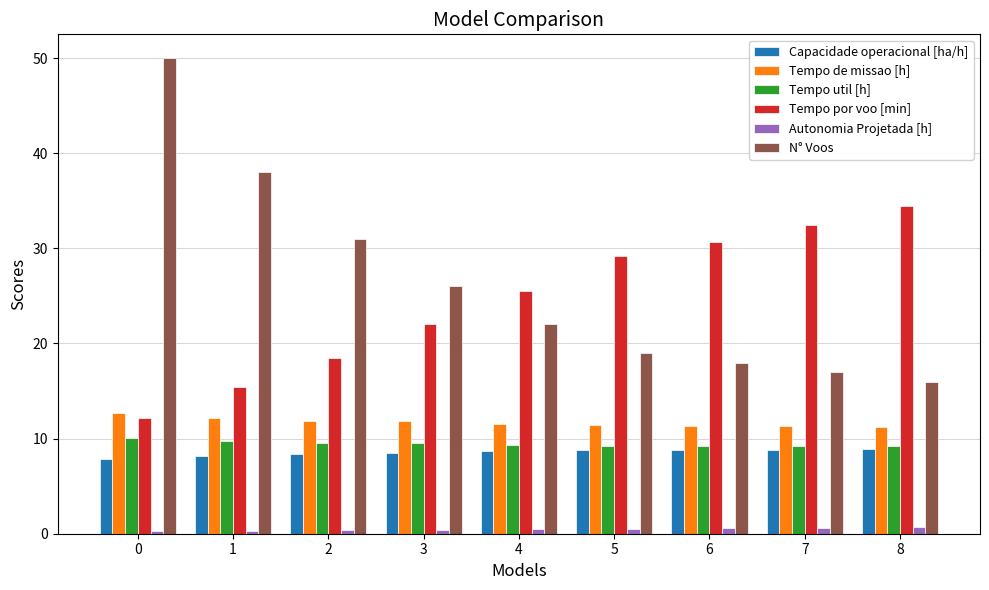

How many categories are shown in the chart?

9